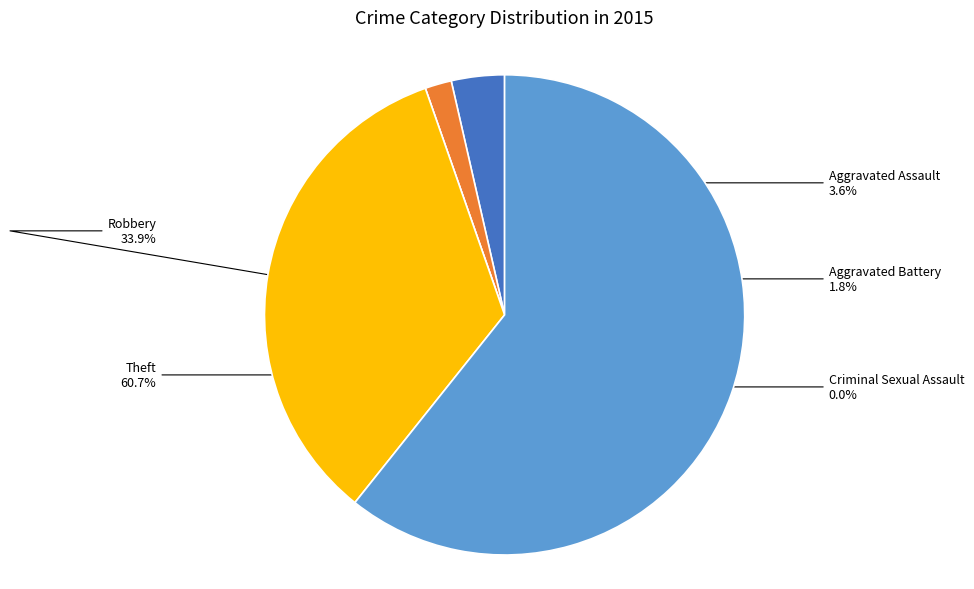

Count the number of slices in the pie.

5